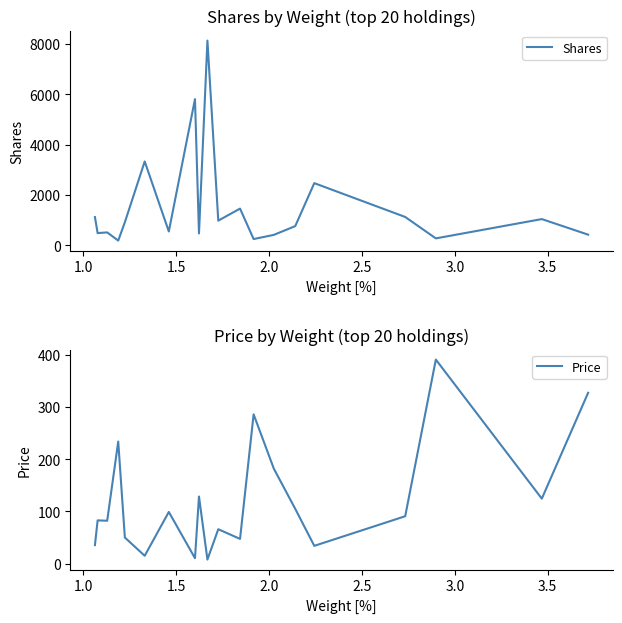

What is the difference between the second highest and second lowest values in the Shares series?

5557.1